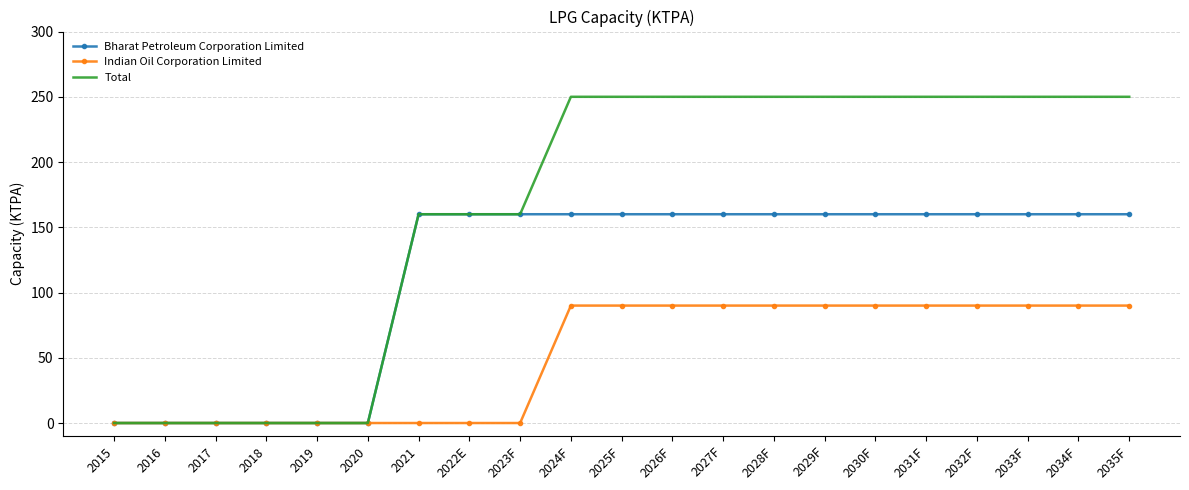

The Indian Oil Corporation Limited series shows 90 at 2029F. True or false?

True